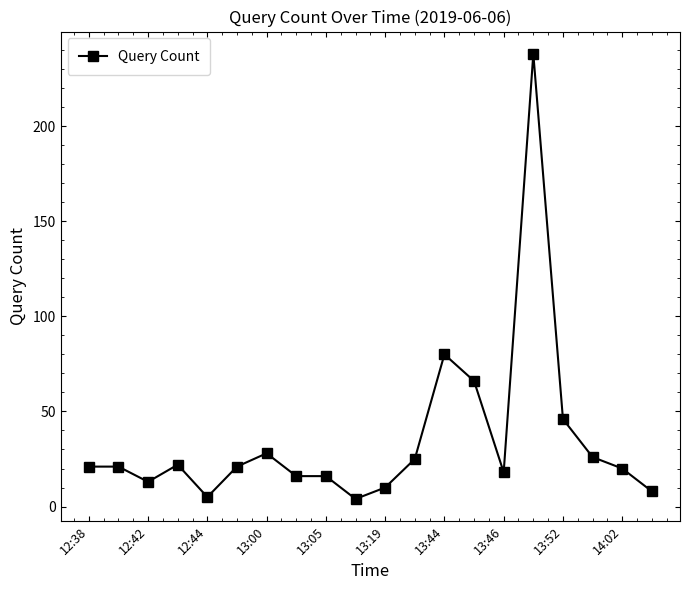

What is the greatest value displayed?

238